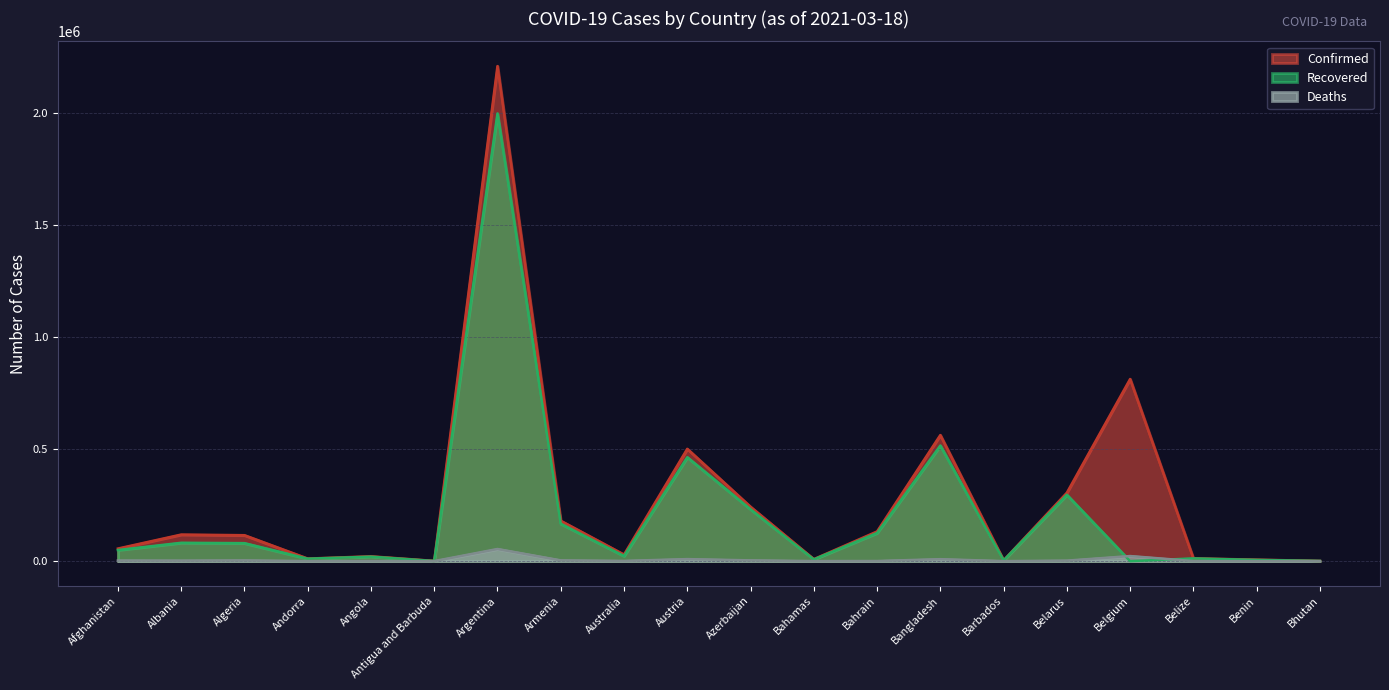

Where does the Deaths series first go above 2077?

Afghanistan